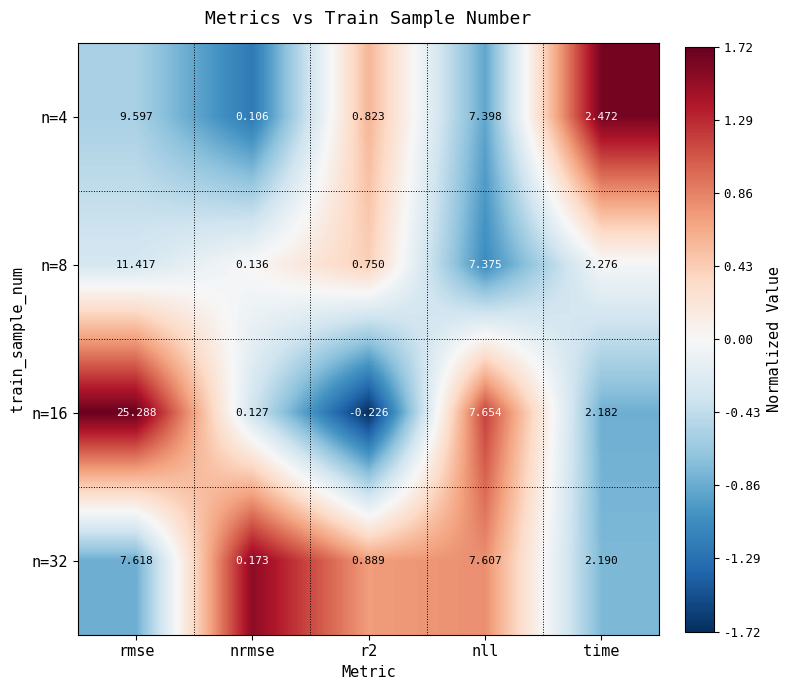

Which series has the largest range (max minus min)?

n=16